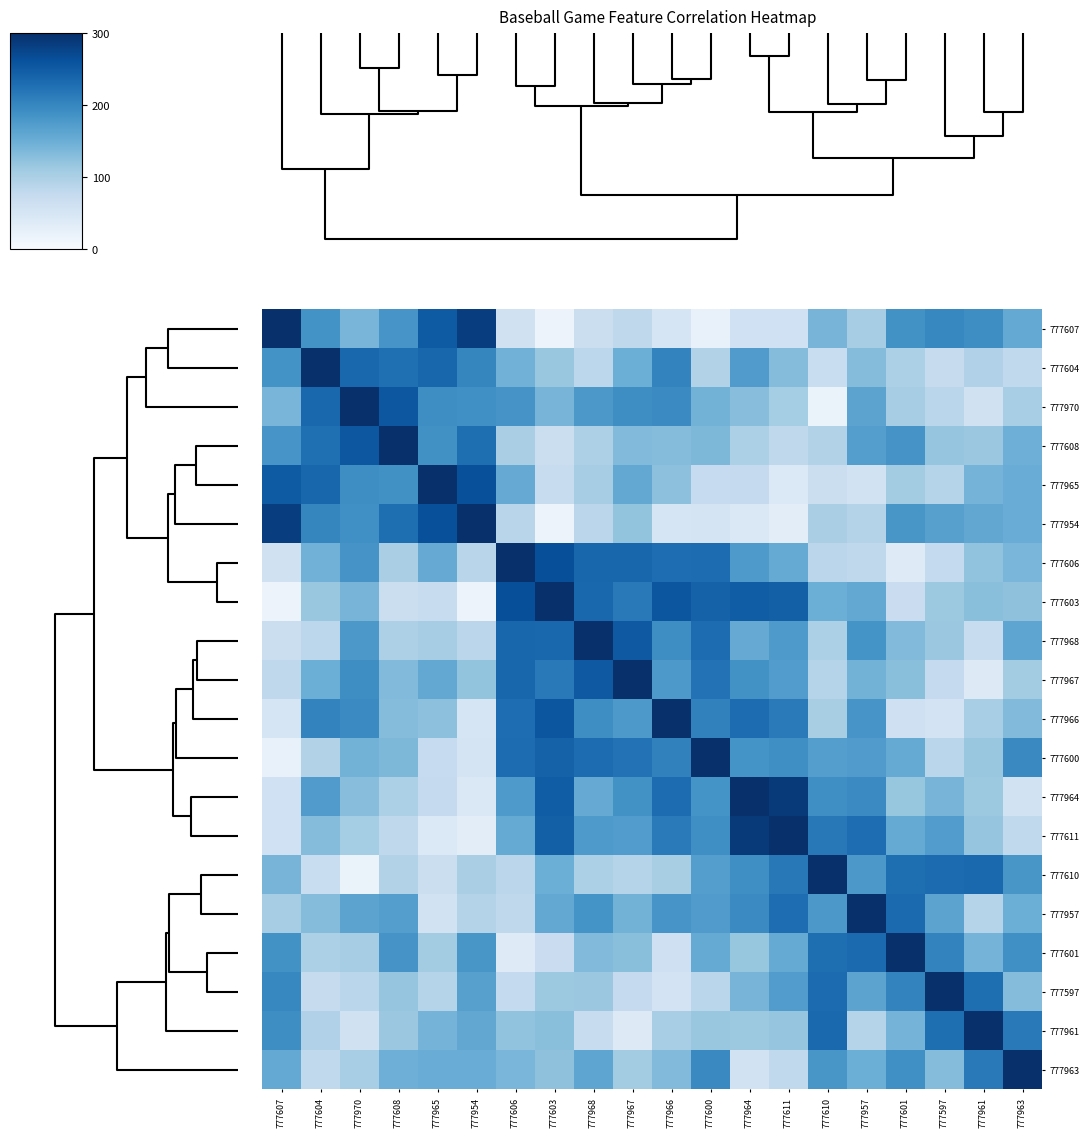

Which series has the largest range (max minus min)?

777954